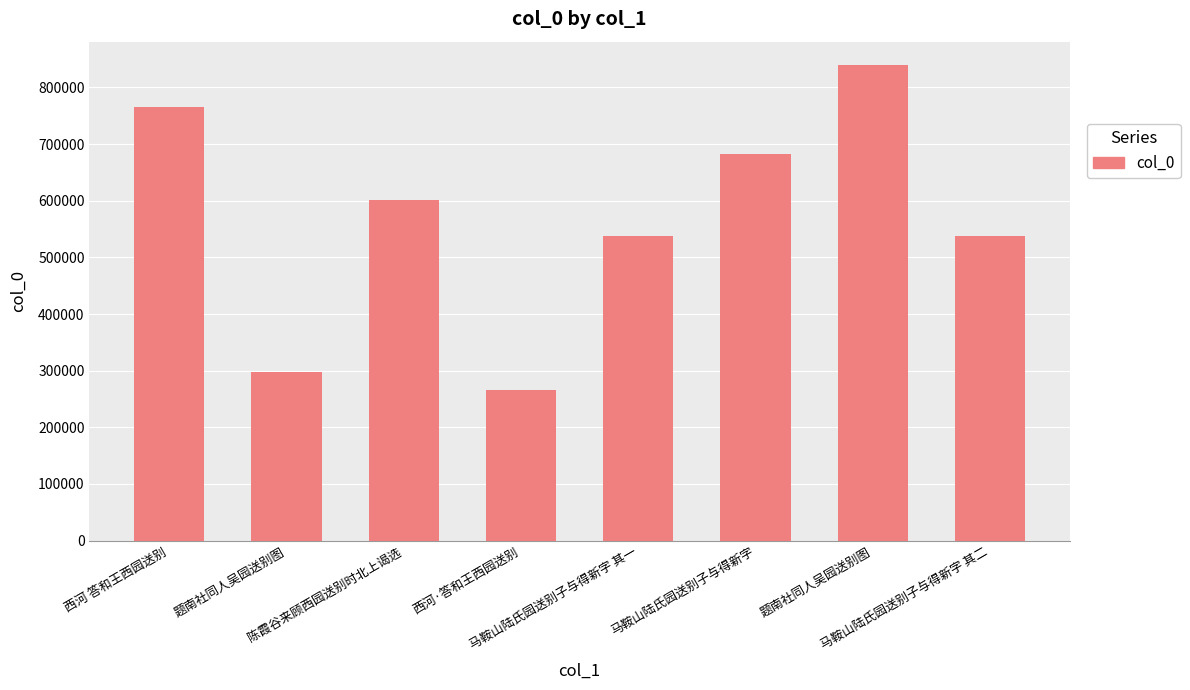

How many categories are shown in the chart?

8